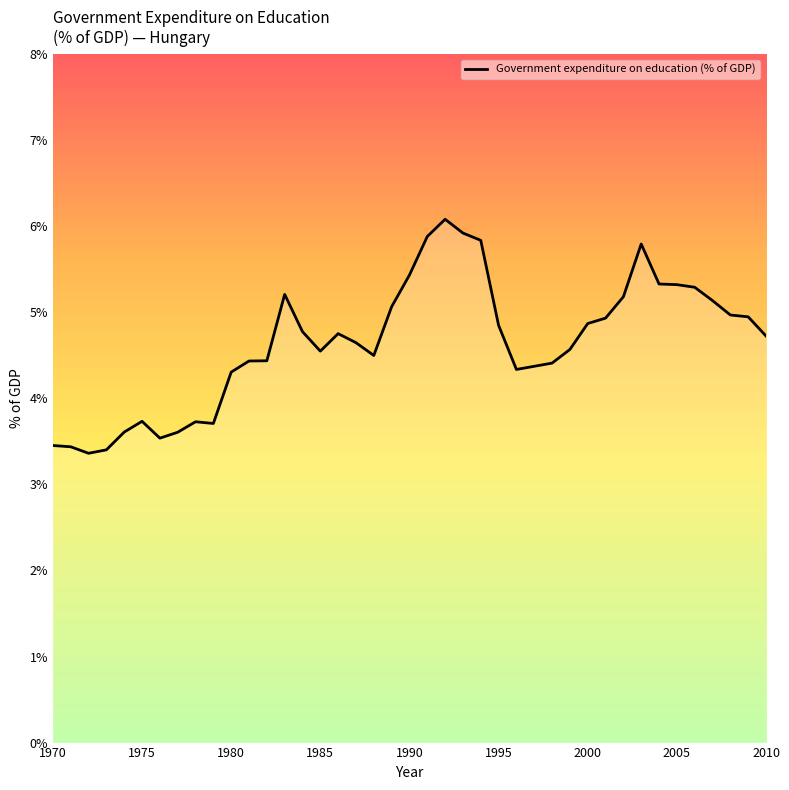

What is the difference between the maximum and minimum values?

2.7